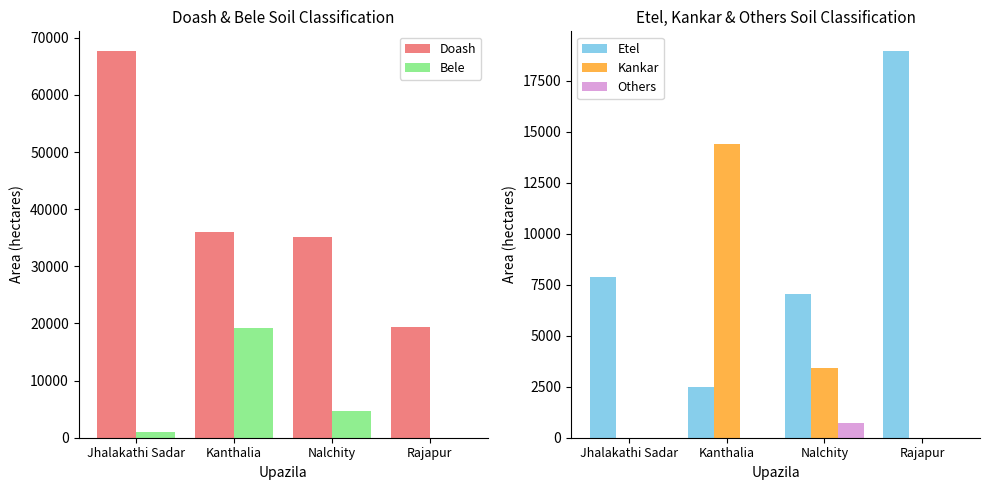

How many values in the Bele series are below 4690?

2